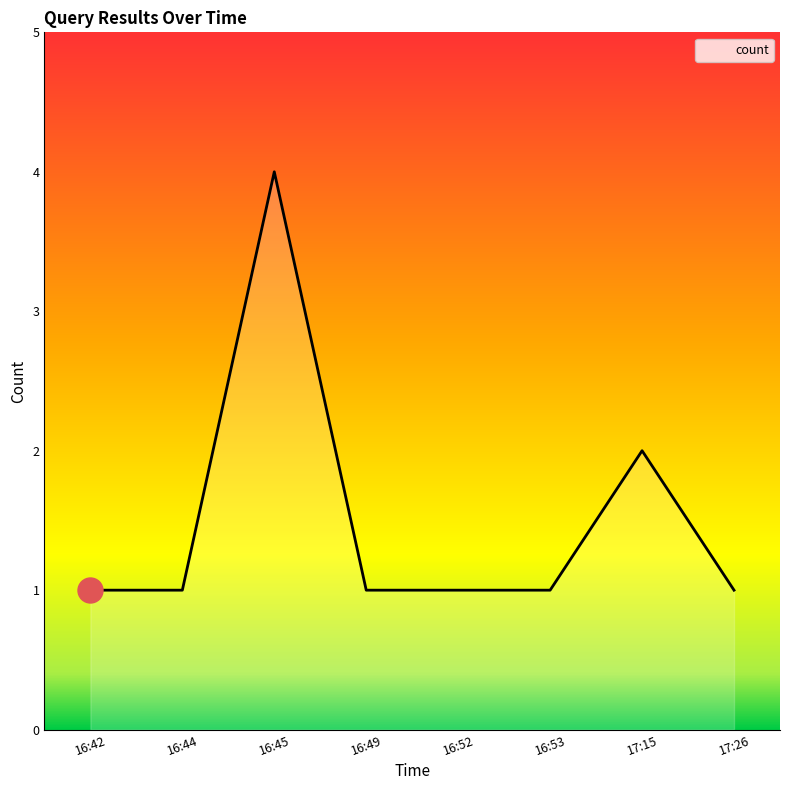

Which has a higher value, 17:26 or 17:15?

17:15